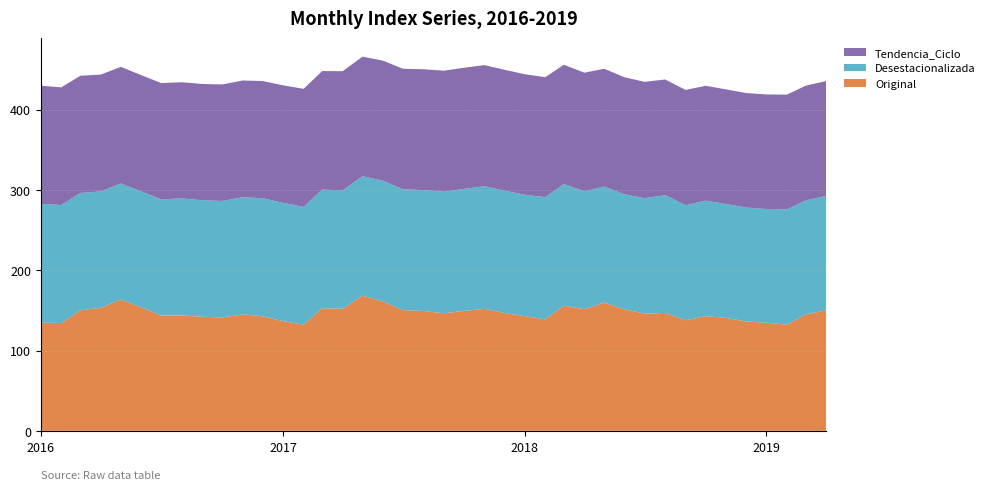

Reading left to right, list all the values displayed in this chart.

Original: 134.7	134.2	150.1	153.3	163.5	153.7	143.7	143.7	142.0	141.1	144.9	142.6	136.6	132.2	152.6	151.9	168.4	161.0	150.3	149.3	146.4	149.4	151.9	146.8	142.7	138.8	155.9	151.5	159.6	151.1	146.0	146.8	137.7	142.8	140.6	136.3	134.5	132.3	145.0	149.9
Desestacionalizada: 147.8	146.9	146.0	144.9	144.5	144.3	144.5	145.7	145.1	145.0	145.8	147.0	147.2	146.7	147.7	147.6	148.6	150.3	150.4	150.5	151.2	151.8	152.6	152.3	151.2	152.1	151.4	146.7	144.5	143.2	143.7	146.6	143.2	143.7	141.8	141.7	141.7	143.6	141.9	142.5
Tendencia_Ciclo: 147.1	146.5	146.0	145.5	145.1	144.8	144.7	144.7	144.8	145.0	145.4	145.8	146.4	146.9	147.6	148.2	148.8	149.4	150.0	150.4	150.7	150.9	150.8	150.5	150.0	149.4	148.6	147.6	146.7	145.7	144.8	144.1	143.5	143.0	142.7	142.6	142.6	142.7	142.8	142.9